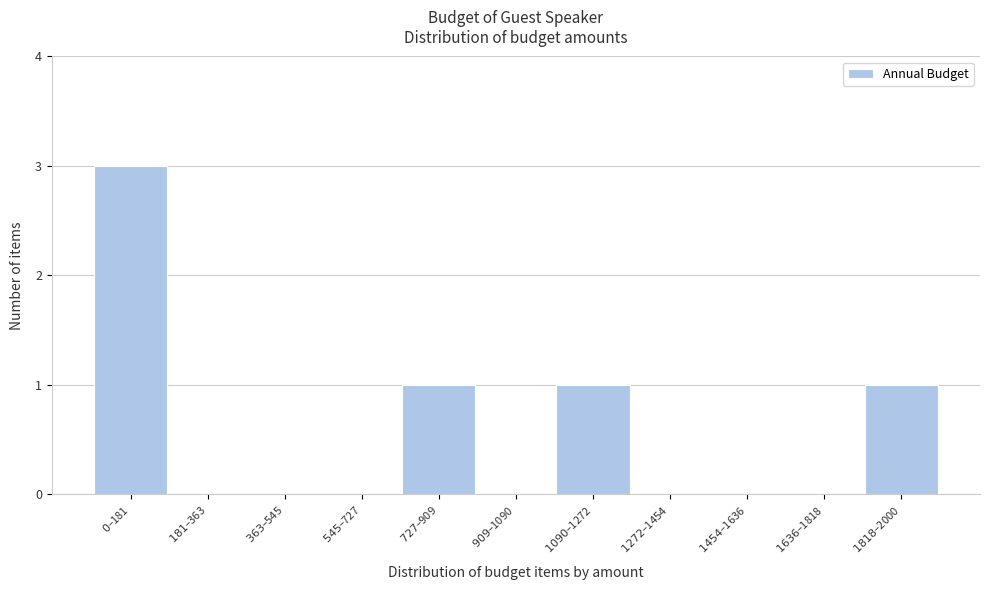

What is the greatest value displayed?

3